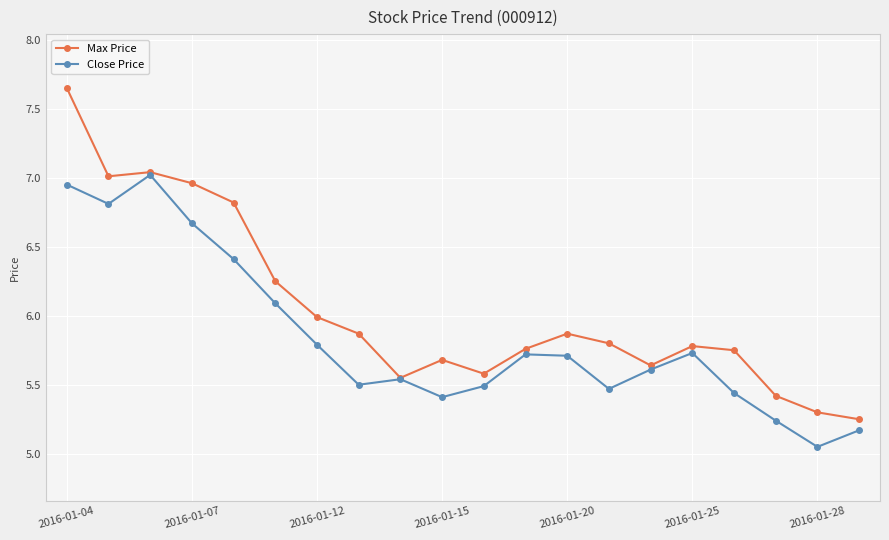

Which series has the largest total across all categories?

Max Price